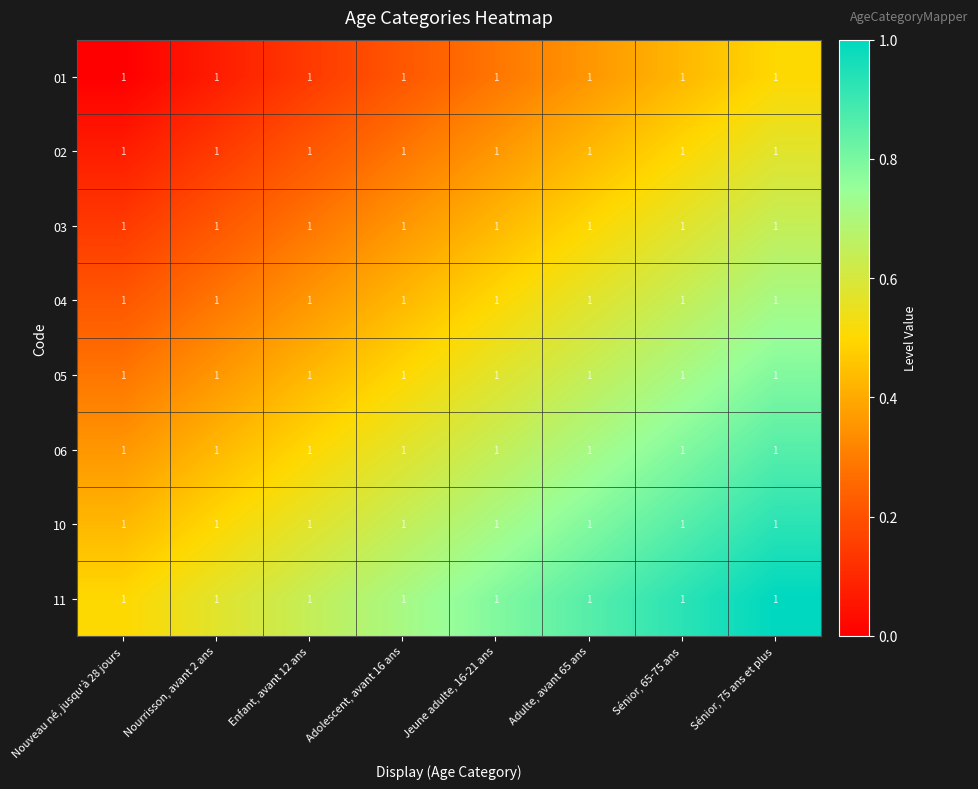

What is the difference between the 10 values at Nouveau né, jusqu'à 28 jours and Adolescent, avant 16 ans?

0.2